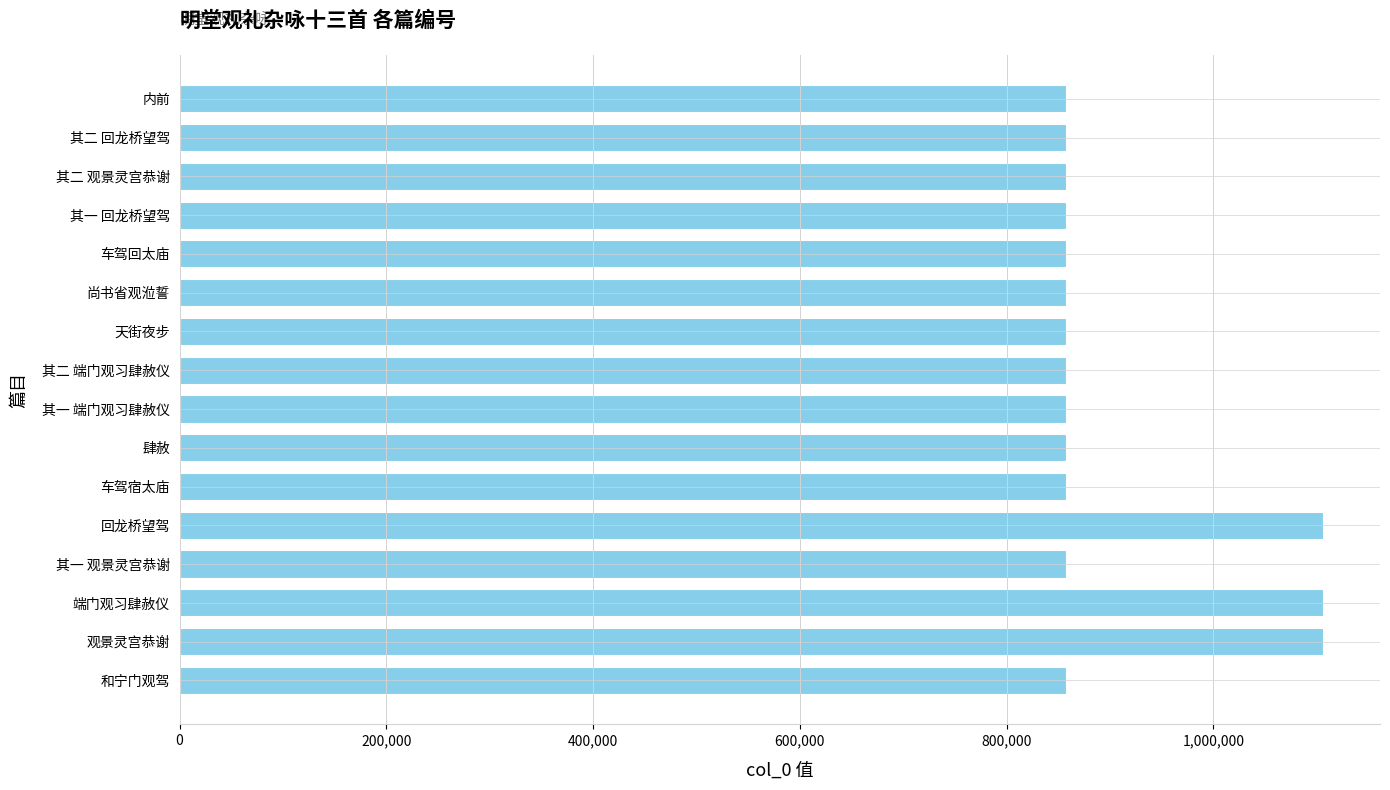

Are the bars horizontal?

Yes